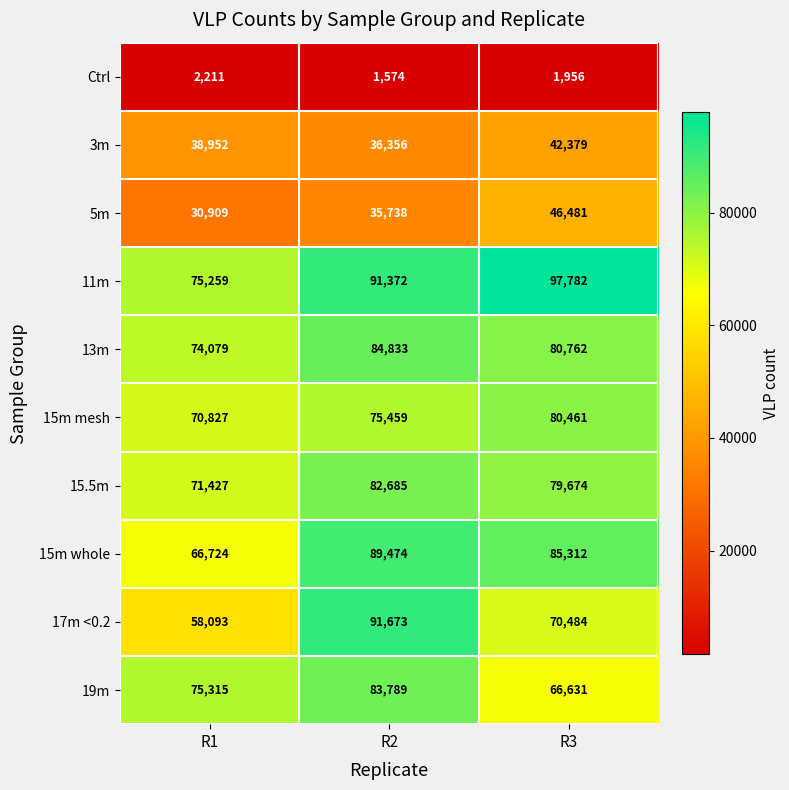

At which category is the sum across all series the highest?

R2